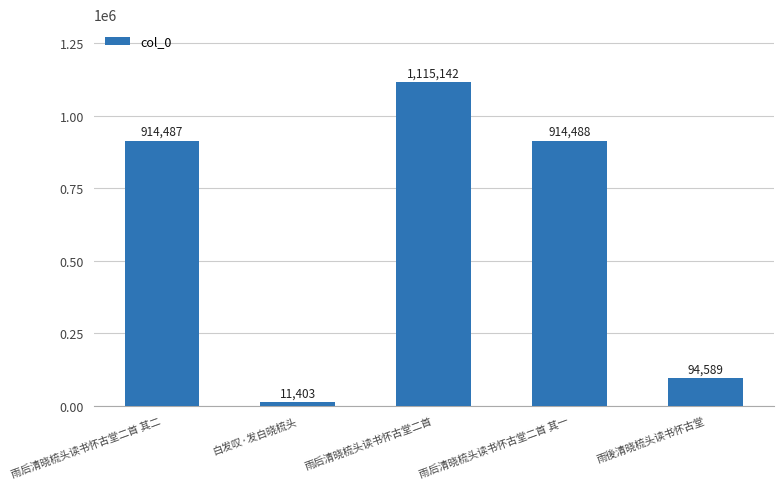

How many data points are less than 914487?

2